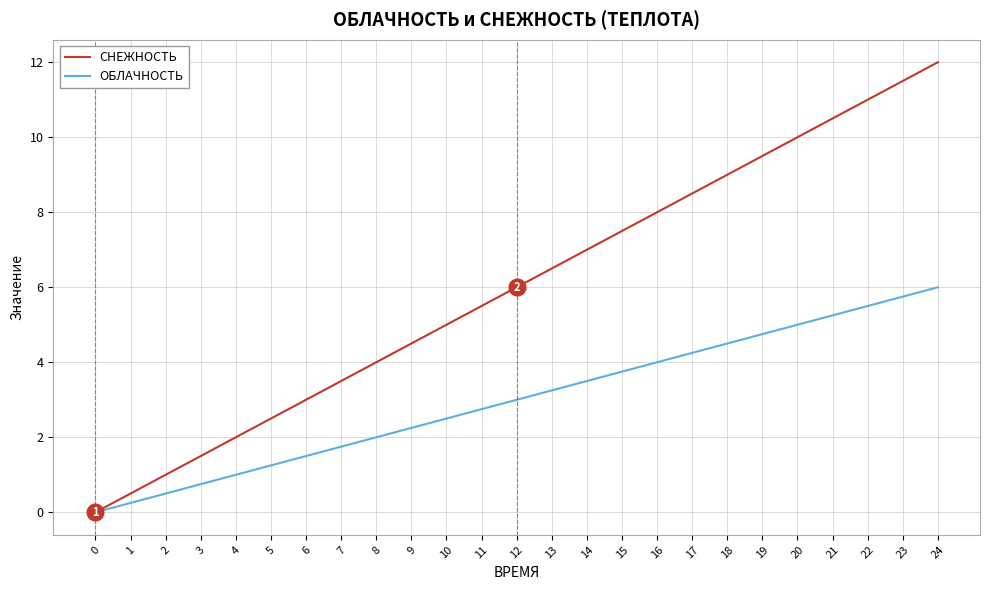

Rank the series by their maximum value, from highest to lowest.

СНЕЖНОСТЬ, ОБЛАЧНОСТЬ